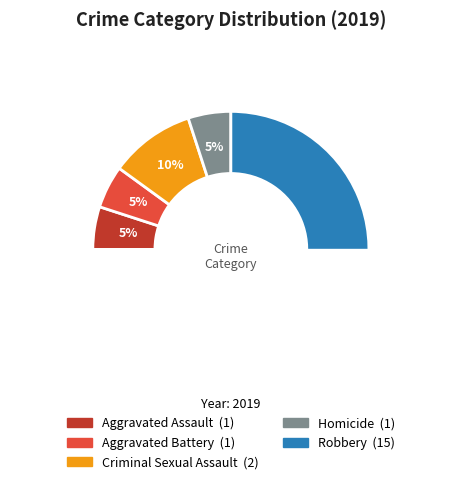

What percentage do Aggravated Battery and Robbery together represent?

80.0%